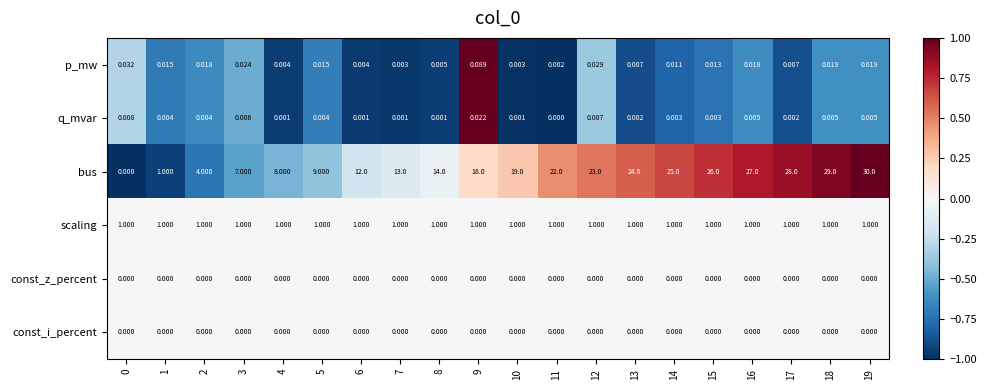

Between 1 and 18, which series saw the biggest shift?

bus